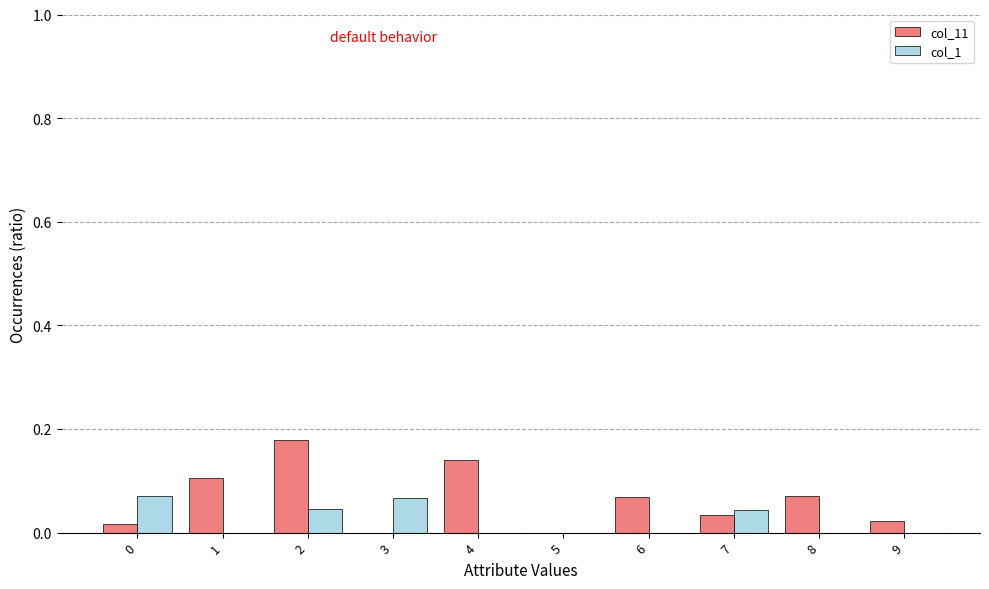

Which series has the largest total across all categories?

col_11